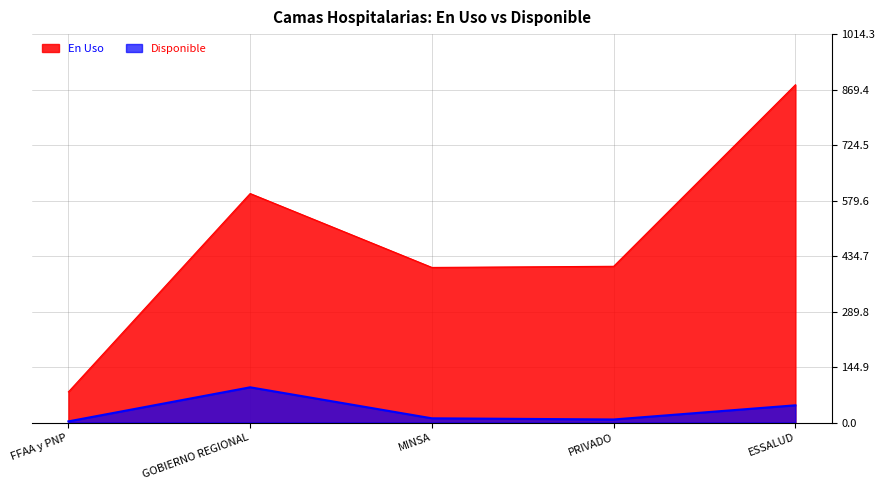

At which category does En Uso reach its first local peak?

GOBIERNO REGIONAL